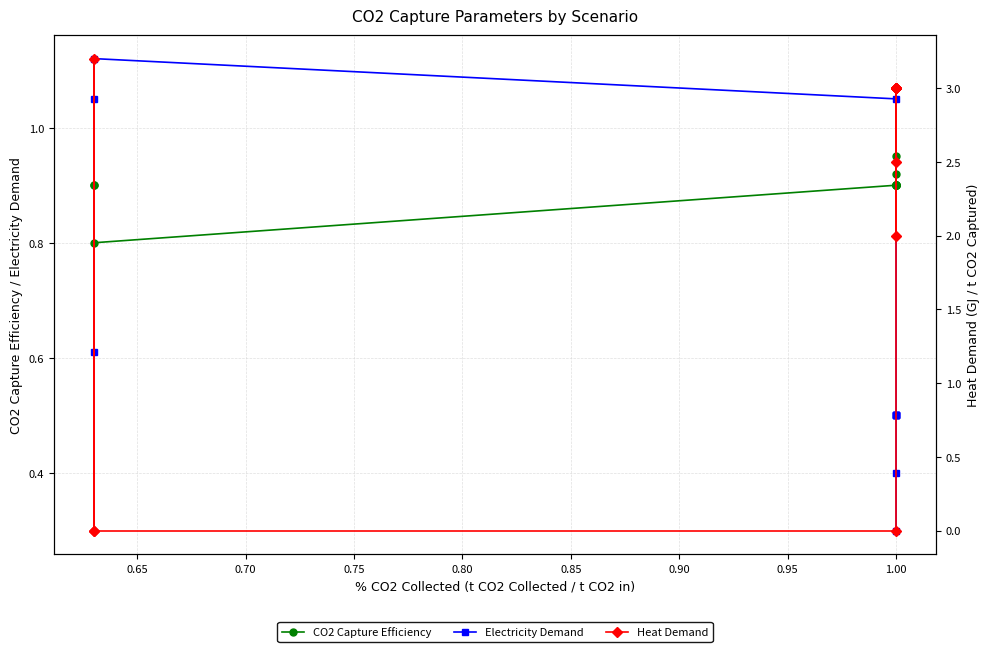

How many interior local valleys does the CO2 Capture Efficiency series have?

1